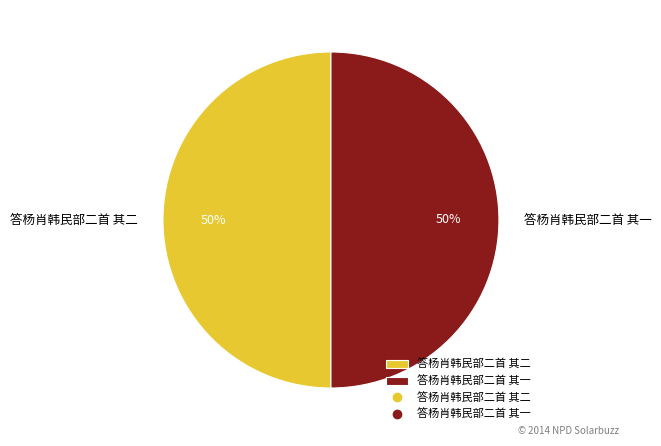

Combined, do 答杨肖韩民部二首 其二 and 答杨肖韩民部二首 其一 account for over 50%?

Yes